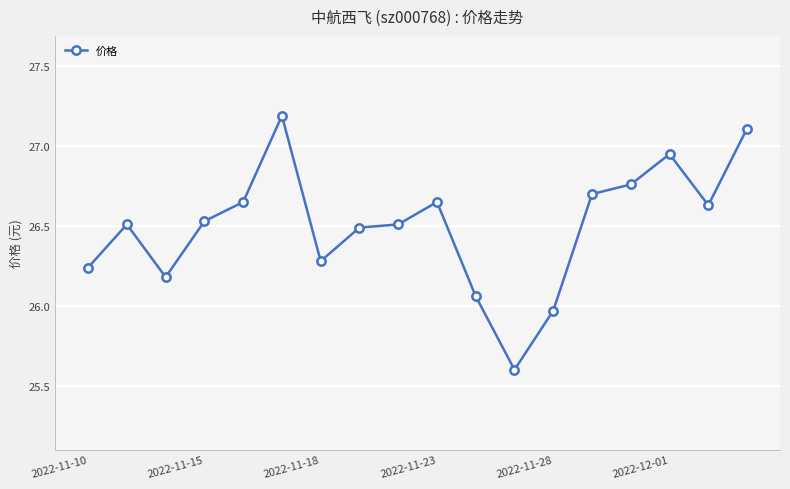

Does the chart have visible grid lines?

Yes